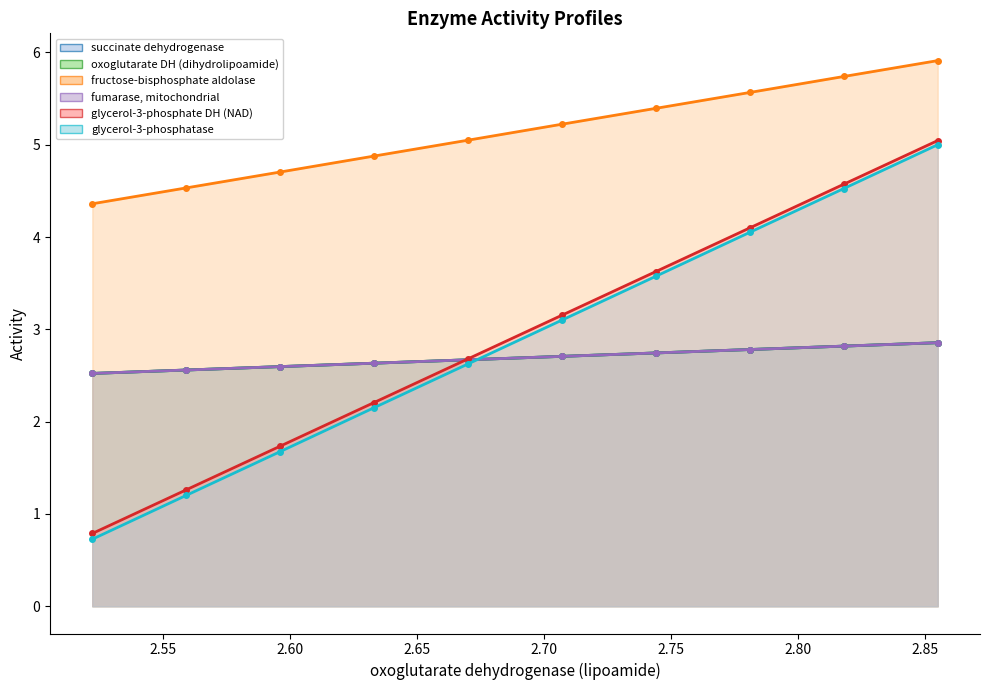

Is the value of glycerol-3-phosphatase at 2.70 greater than the value of succinate dehydrogenase at 2.55?

Yes